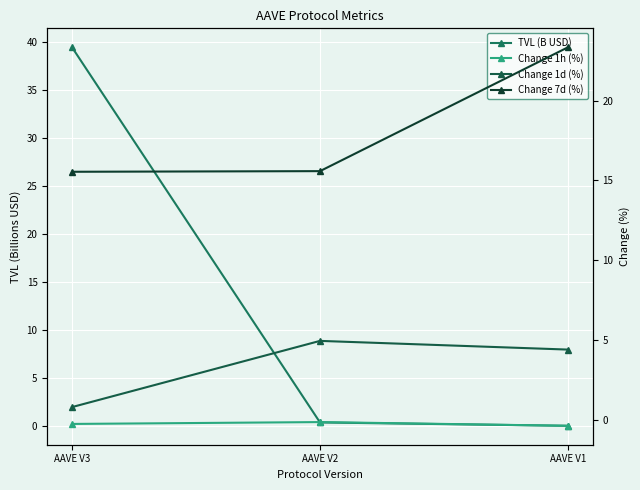

Which series has the widest spread of values?

TVL (B USD)